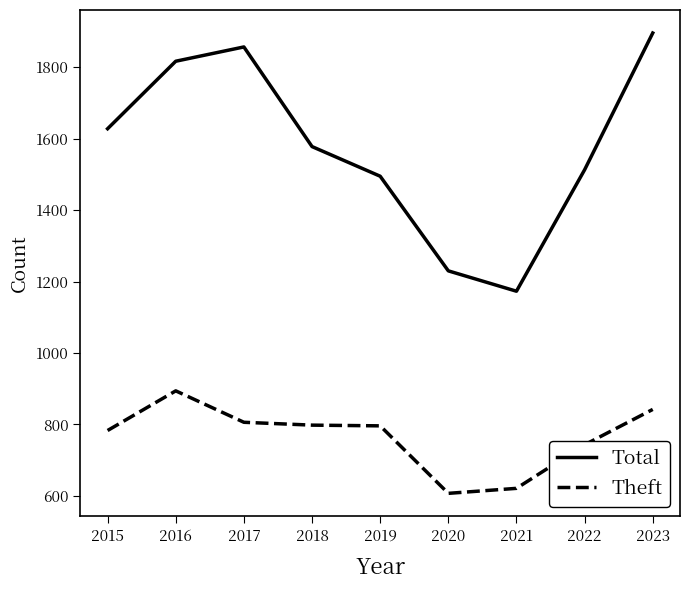

What is the difference between the Theft values at 2022 and 2020?

136